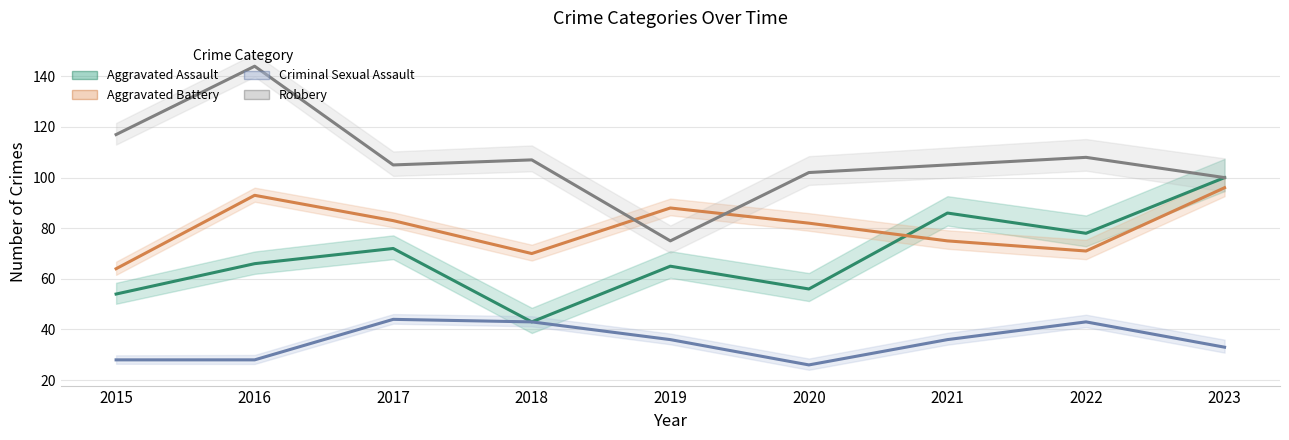

True or false: Robbery has a value of 100 at 2023.

True